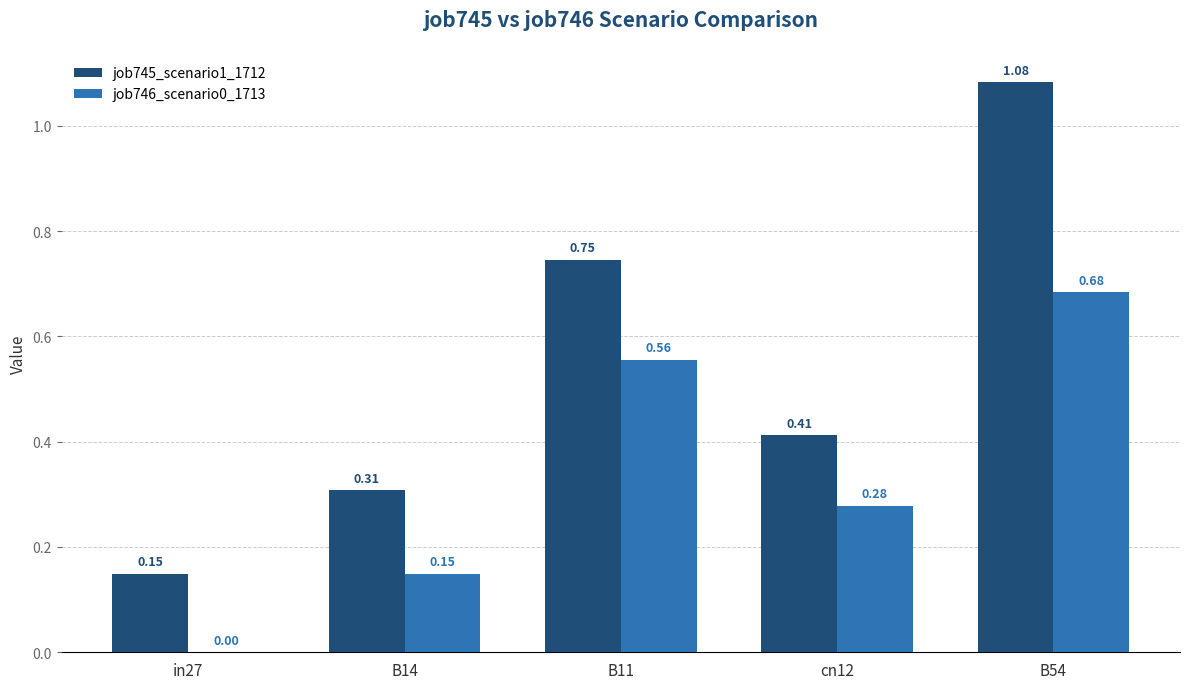

What is the average value of the job745_scenario1_1712 series?

0.5